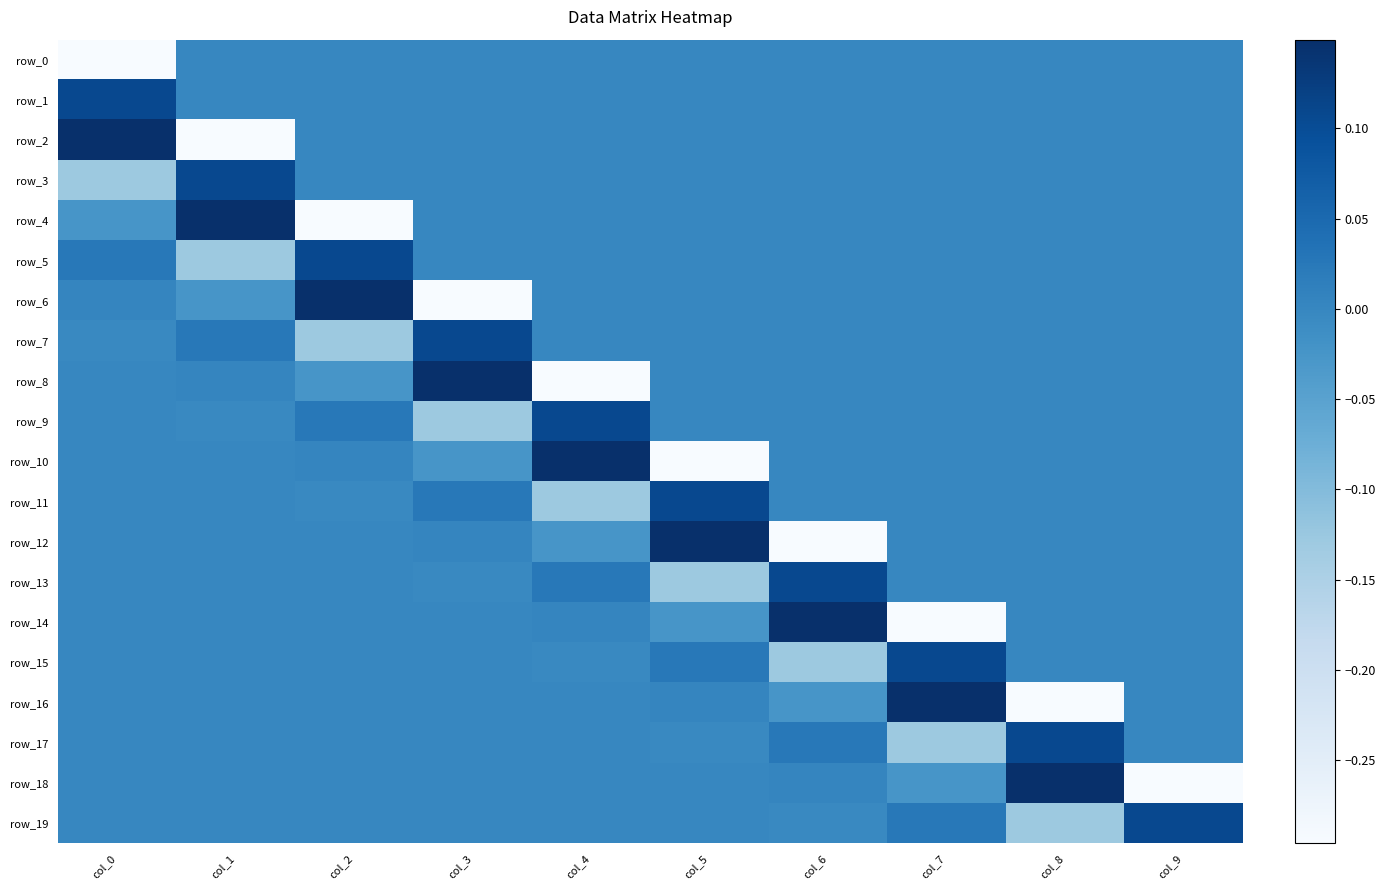

What is the minimum value for row_17?

-0.1